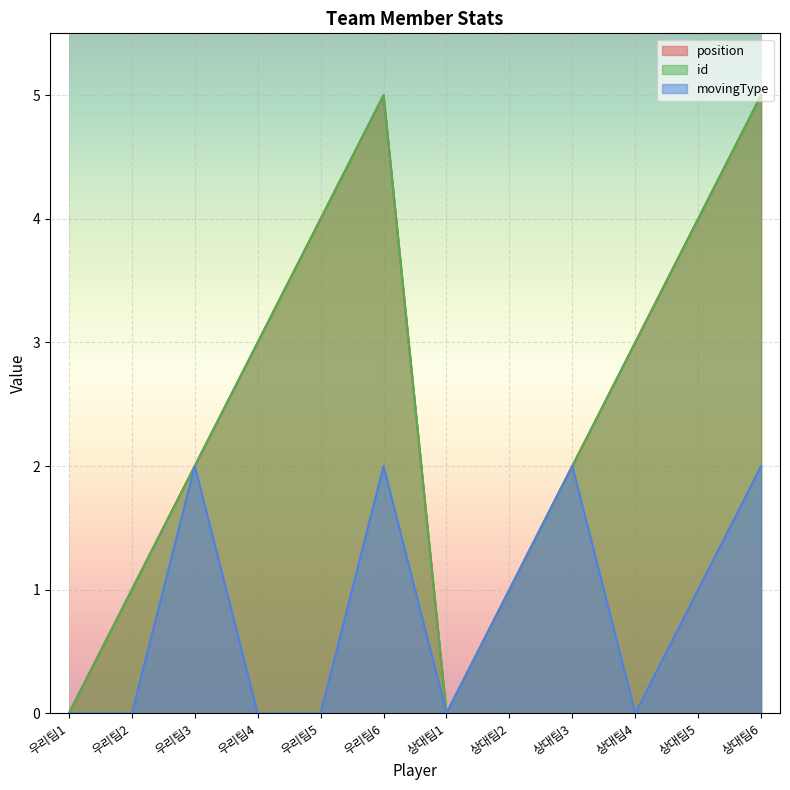

Is the value of id at 우리팀5 greater than the value of position at 우리팀5?

No